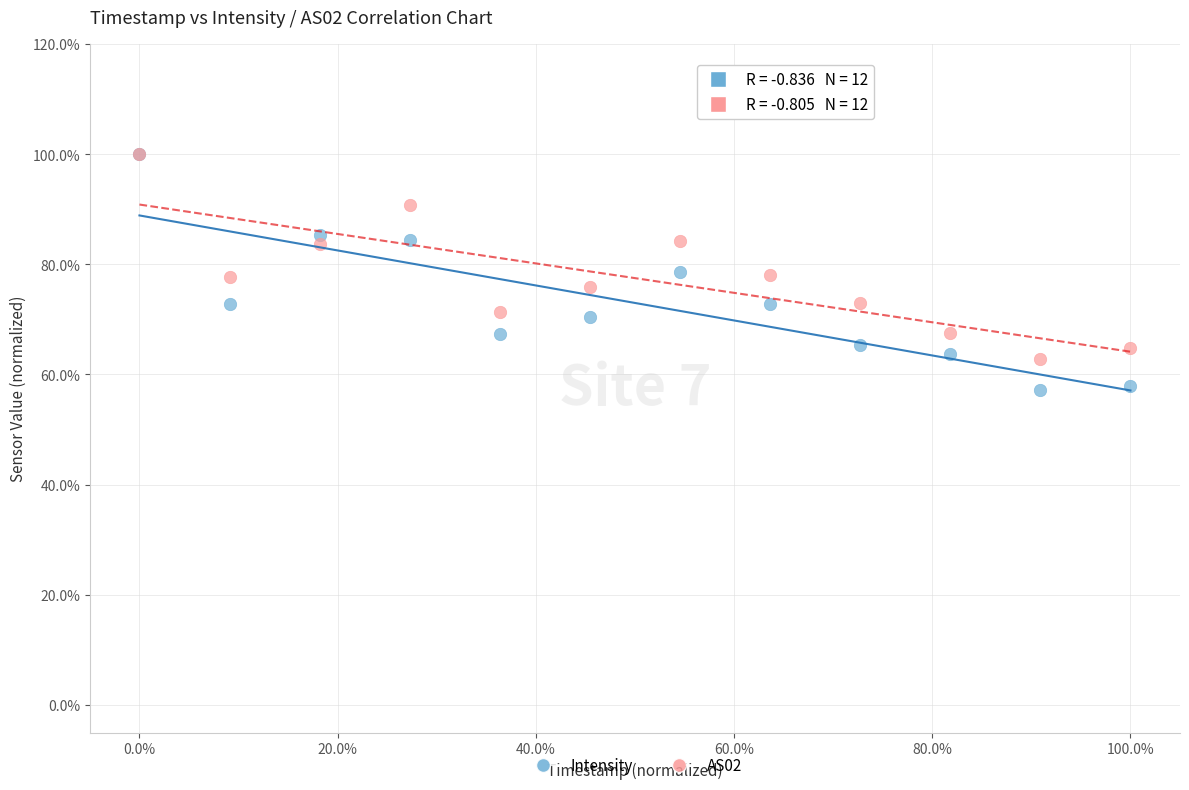

Which series has the widest spread of Y values?

Intensity